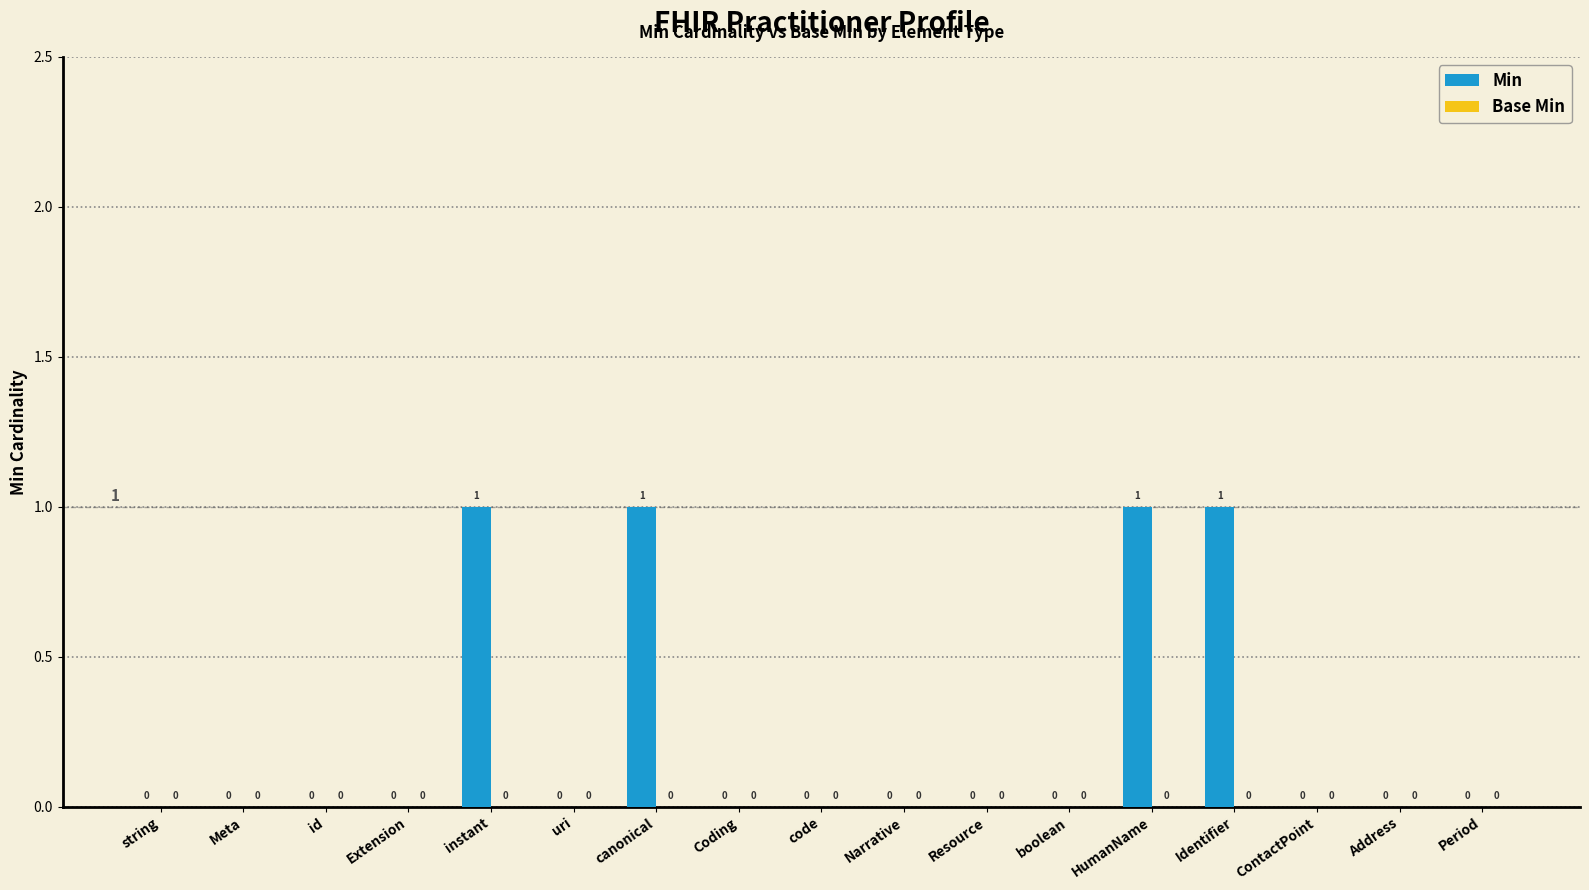

Is it true that the value at Identifier is 1?

True